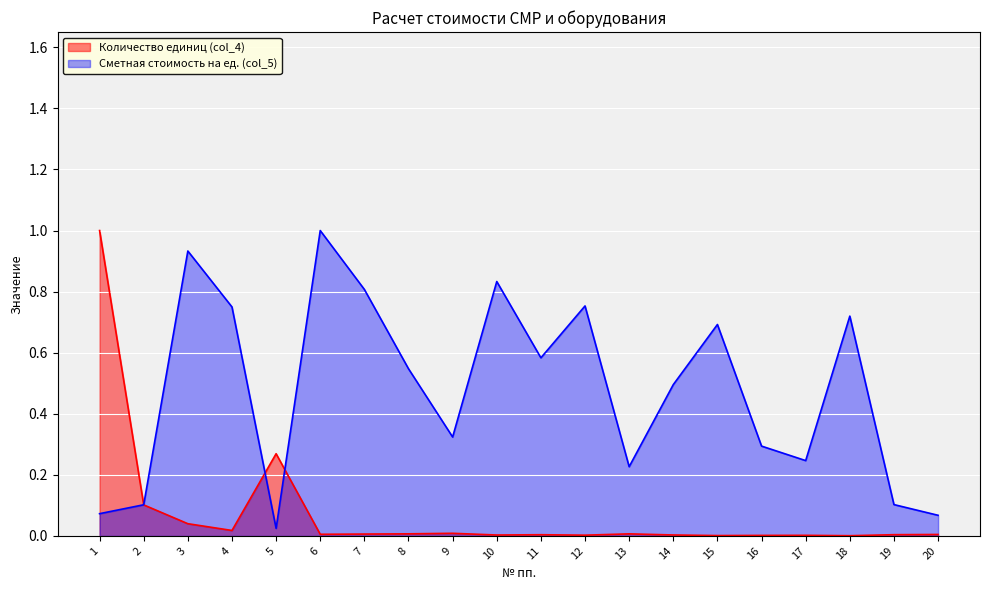

Where is the first local minimum for Сметная стоимость на ед. (col_5)?

5